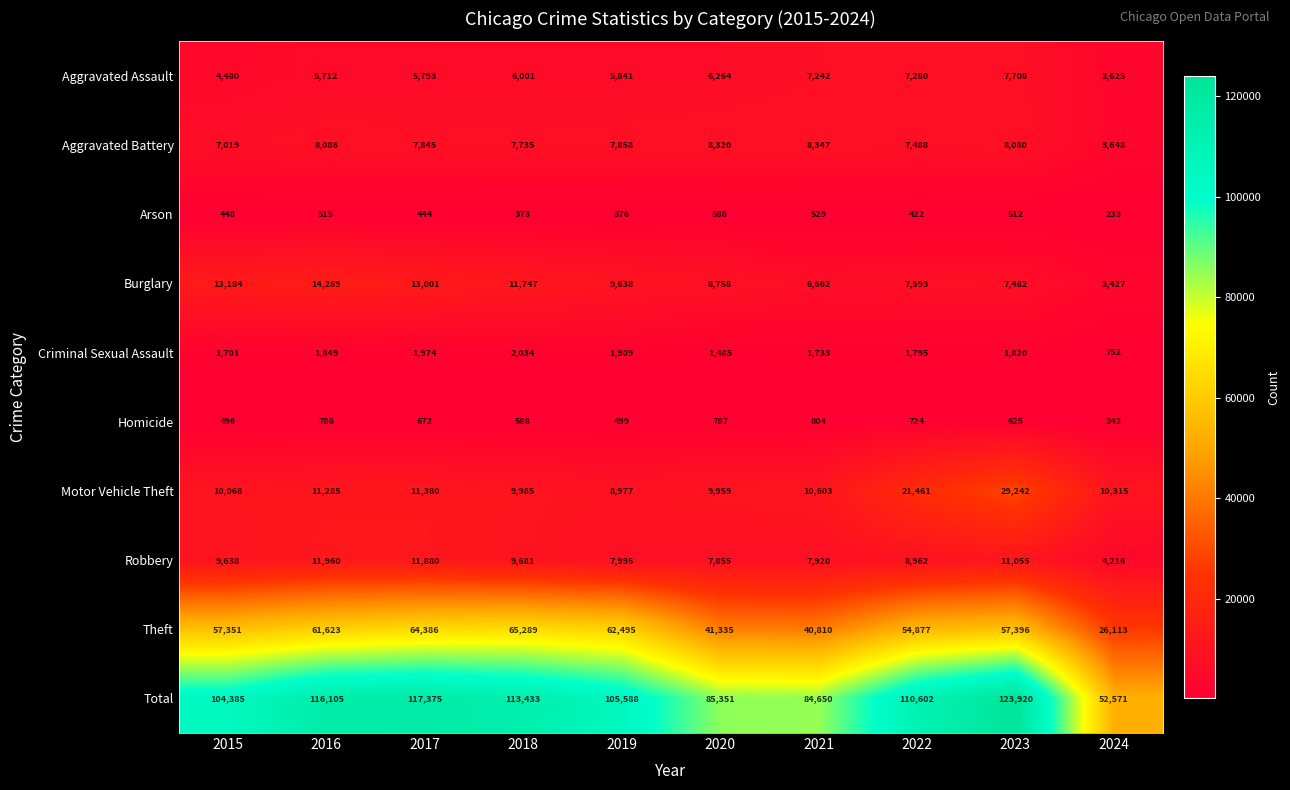

Between 2016 and 2019, which series saw the biggest shift?

Total